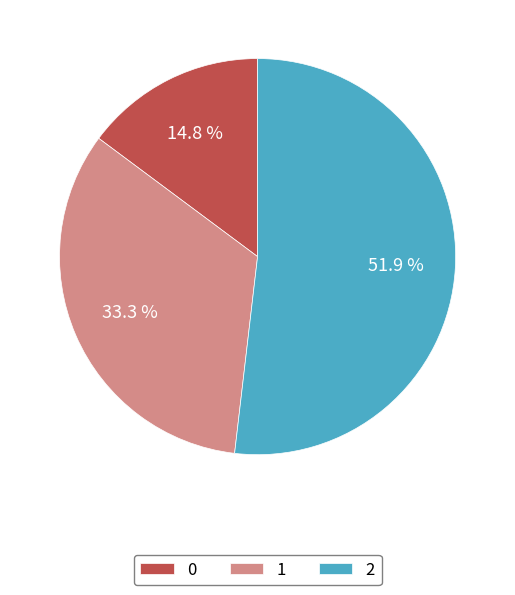

Which slice is the largest?

2